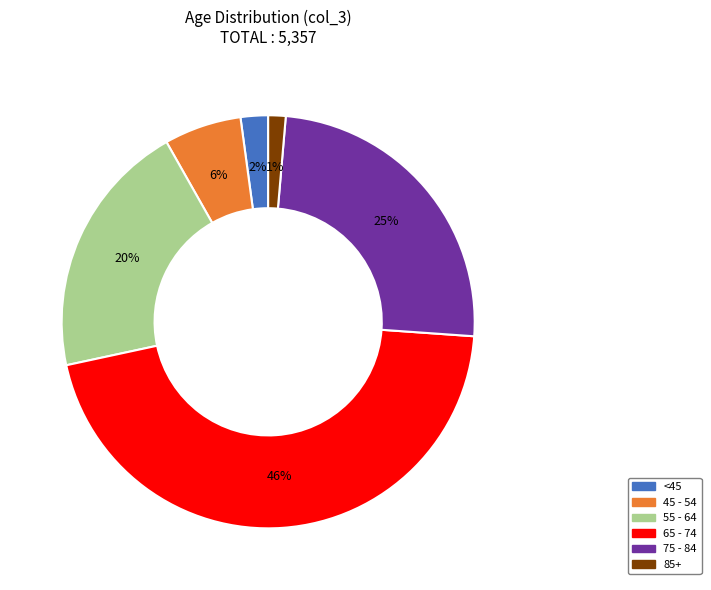

Does any single category account for the majority?

No